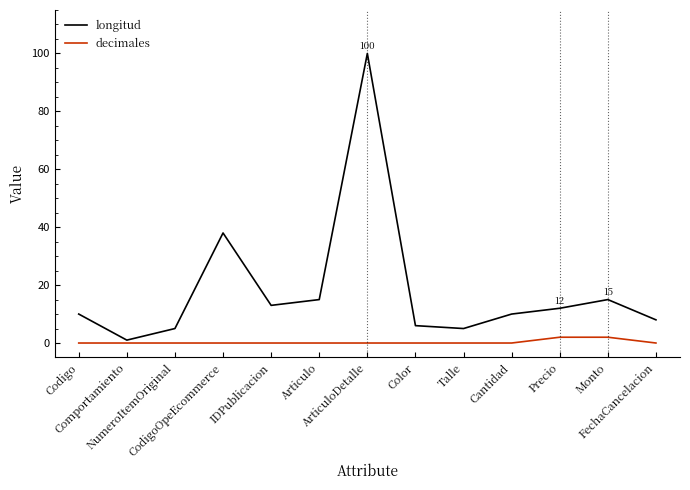

Which series changed the most between IDPublicacion and ArticuloDetalle?

longitud